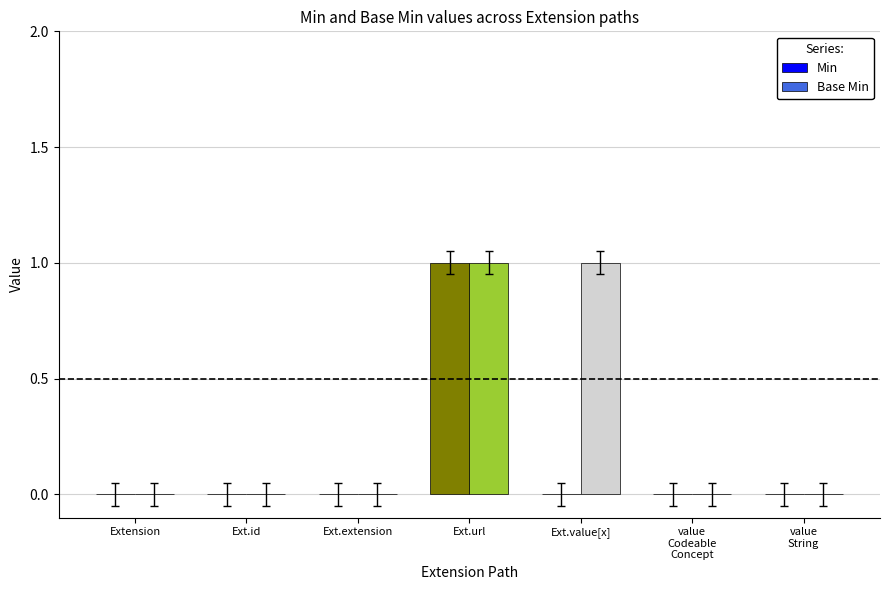

At which category is the sum across all series the highest?

Ext.url